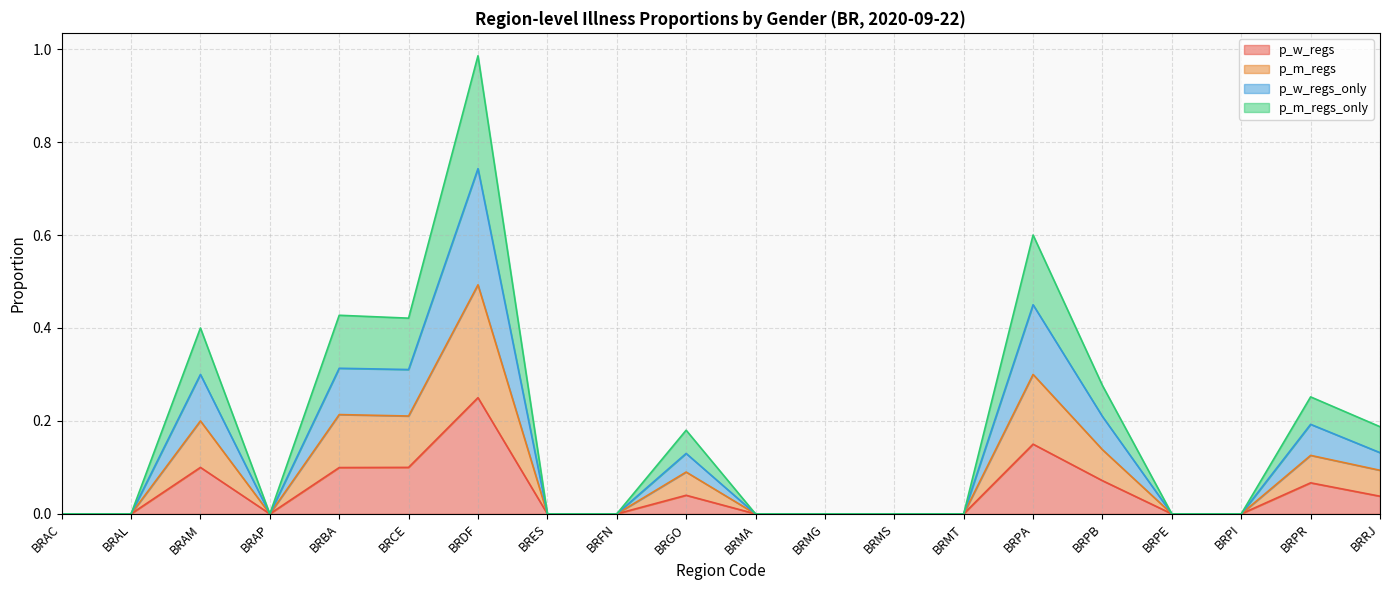

How many series are shown in this chart?

4